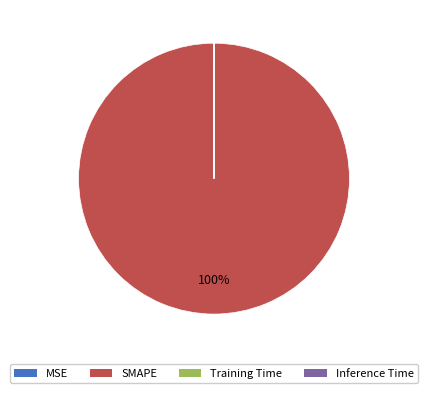

Which category has the biggest portion of the pie?

SMAPE